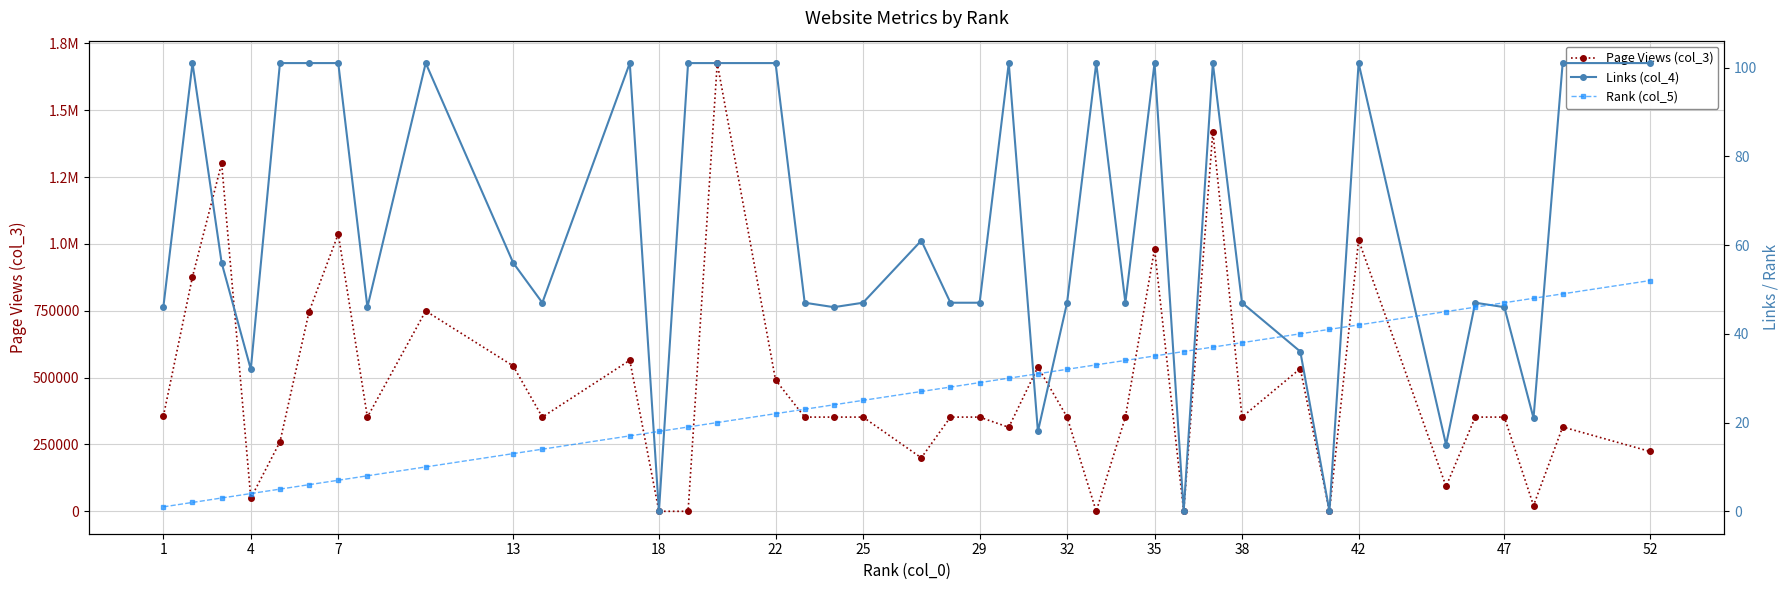

How many categories are shown in the chart?

40